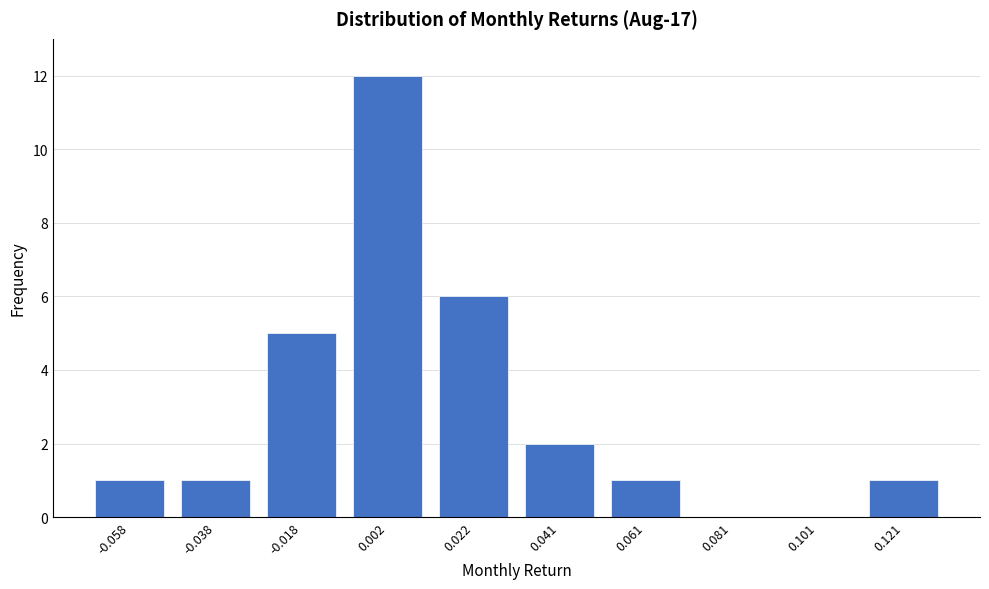

Reading left to right, what are all the values shown in this chart?

-0.058=1	-0.038=1	-0.018=5	0.002=12	0.022=6	0.041=2	0.061=1	0.081=0	0.101=0	0.121=1